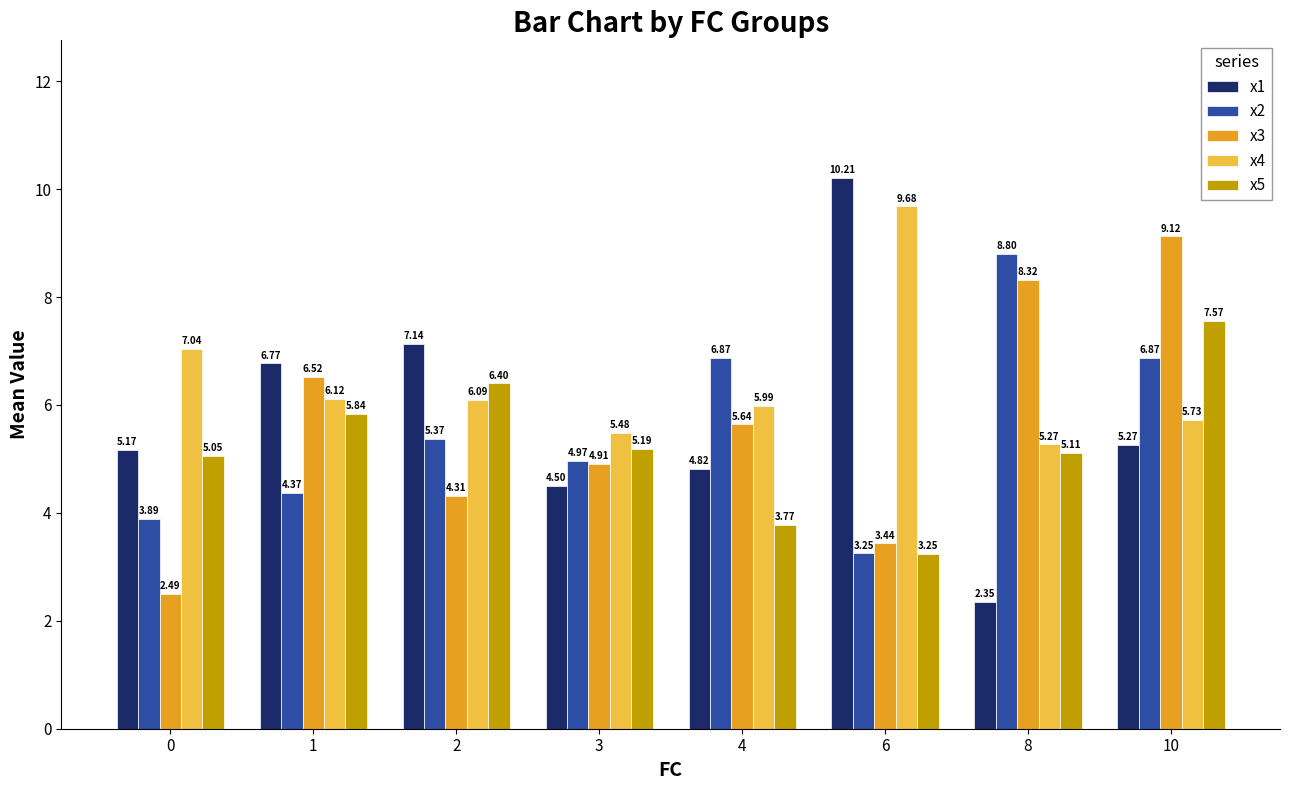

The value of x5 at 8 is 5.1. True or false?

True